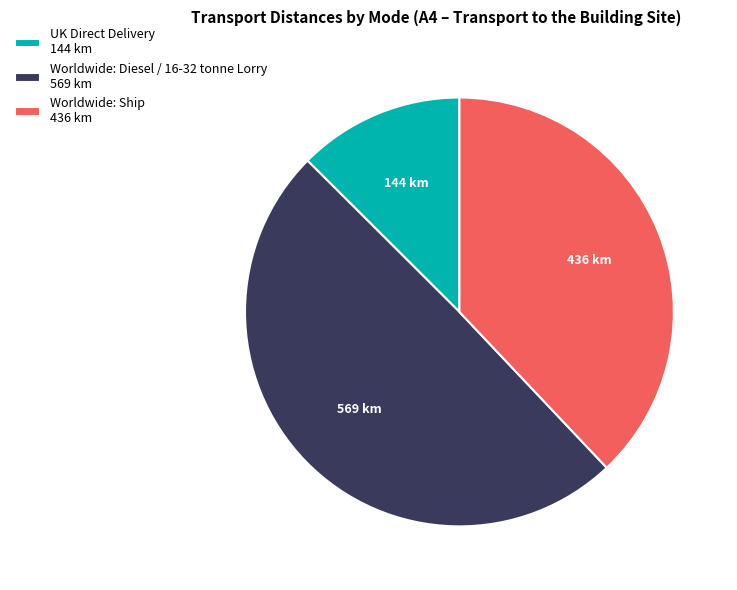

Do Worldwide: Ship 436 km and Worldwide: Diesel / 16-32 tonne Lorry 569 km together represent more than half of the pie?

Yes